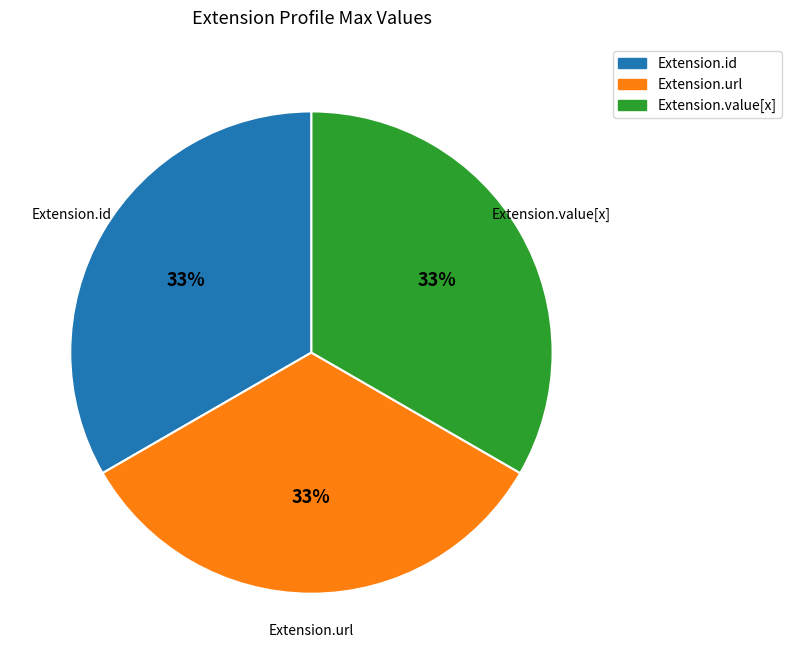

Does any single category account for the majority?

No